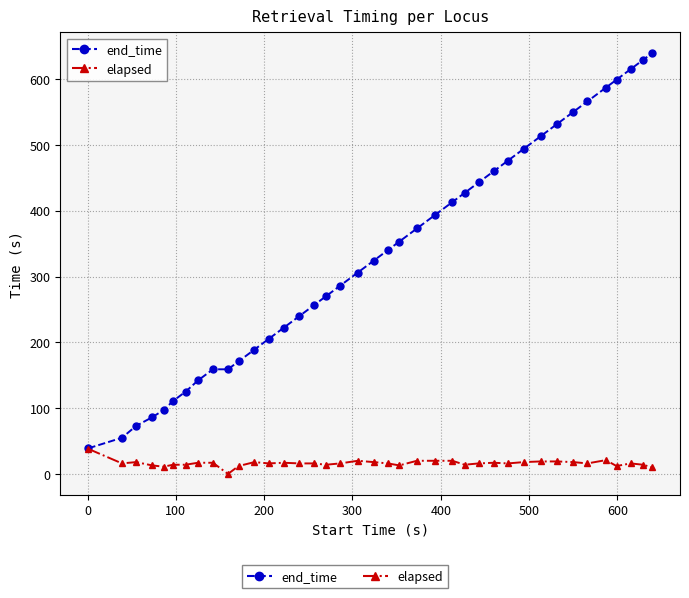

What is the greatest value displayed?

639